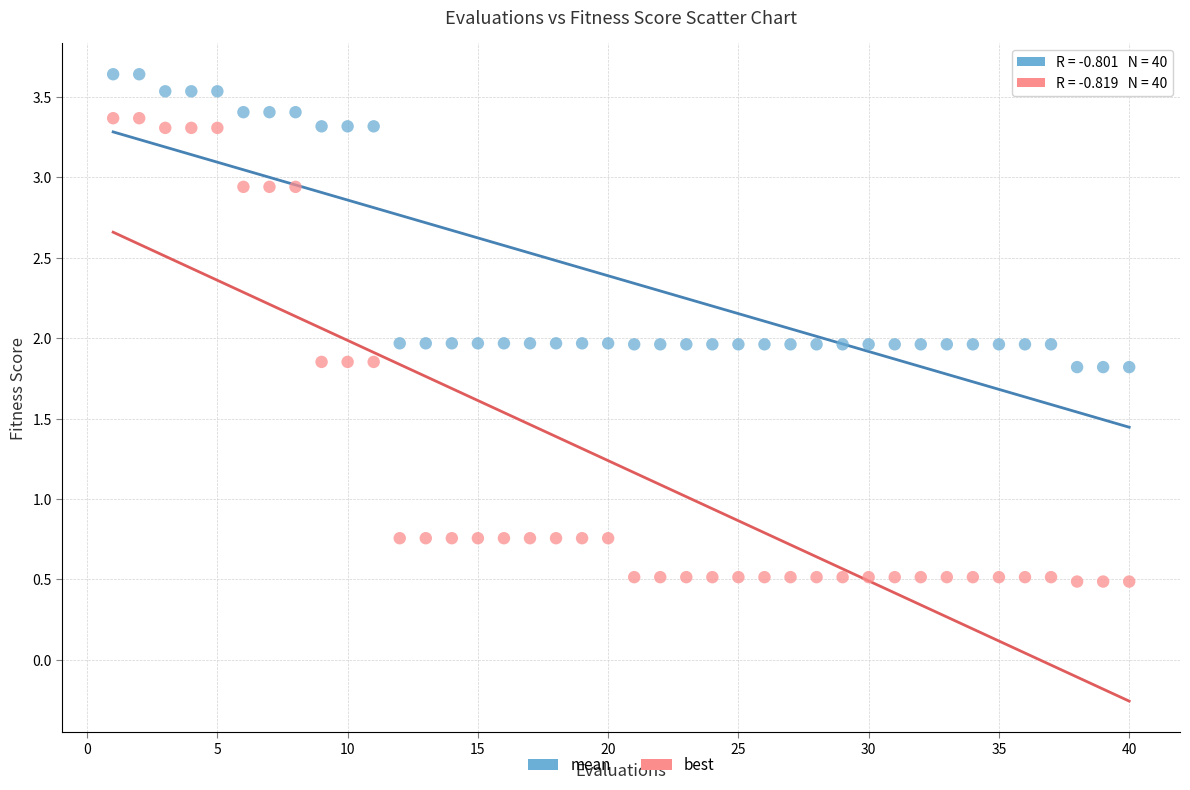

Across all data points, what is the range of X values (max minus min)?

39.0